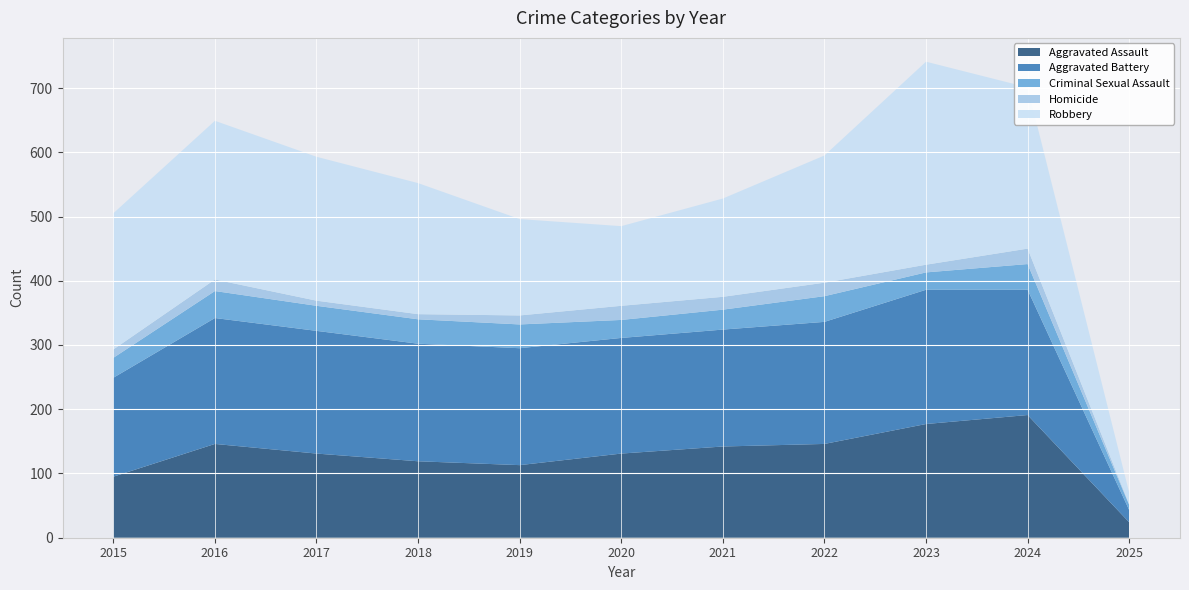

Reading left to right, what are all the values shown in this chart?

Aggravated Assault: 2015=95	2016=146	2017=131	2018=119	2019=113	2020=131	2021=142	2022=146	2023=177	2024=191	2025=24
Aggravated Battery: 2015=154	2016=196	2017=191	2018=183	2019=182	2020=180	2021=182	2022=190	2023=209	2024=195	2025=19
Criminal Sexual Assault: 2015=31	2016=42	2017=39	2018=38	2019=37	2020=28	2021=31	2022=40	2023=27	2024=40	2025=8
Homicide: 2015=13	2016=18	2017=8	2018=8	2019=14	2020=22	2021=20	2022=21	2023=12	2024=24	2025=1
Robbery: 2015=212	2016=247	2017=224	2018=204	2019=150	2020=124	2021=153	2022=198	2023=316	2024=251	2025=18